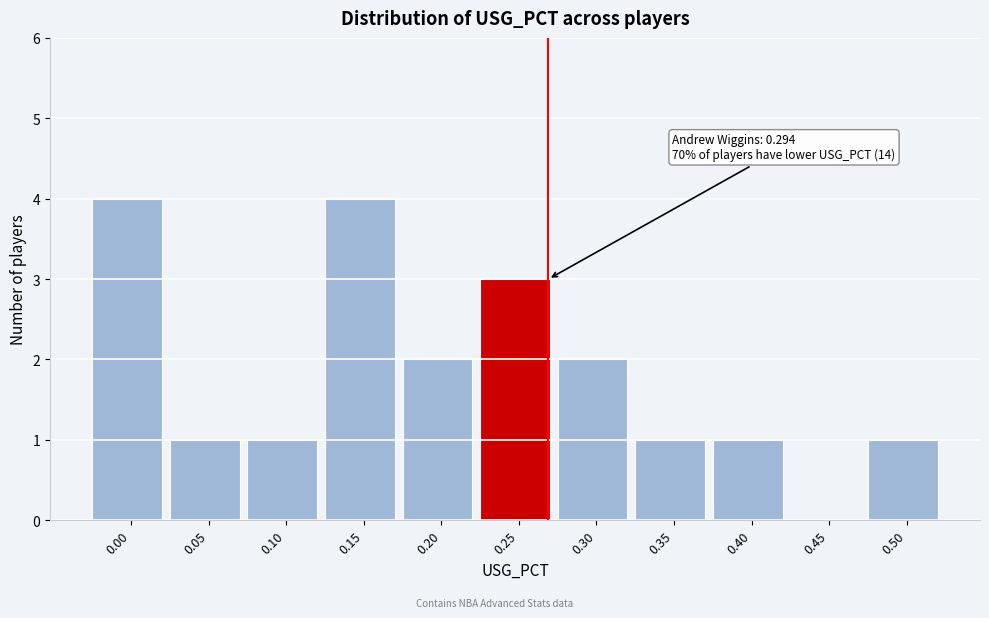

Reading left to right, list all the values displayed in this chart.

0.00=4	0.05=1	0.10=1	0.15=4	0.20=2	0.25=3	0.30=2	0.35=1	0.40=1	0.45=0	0.50=1